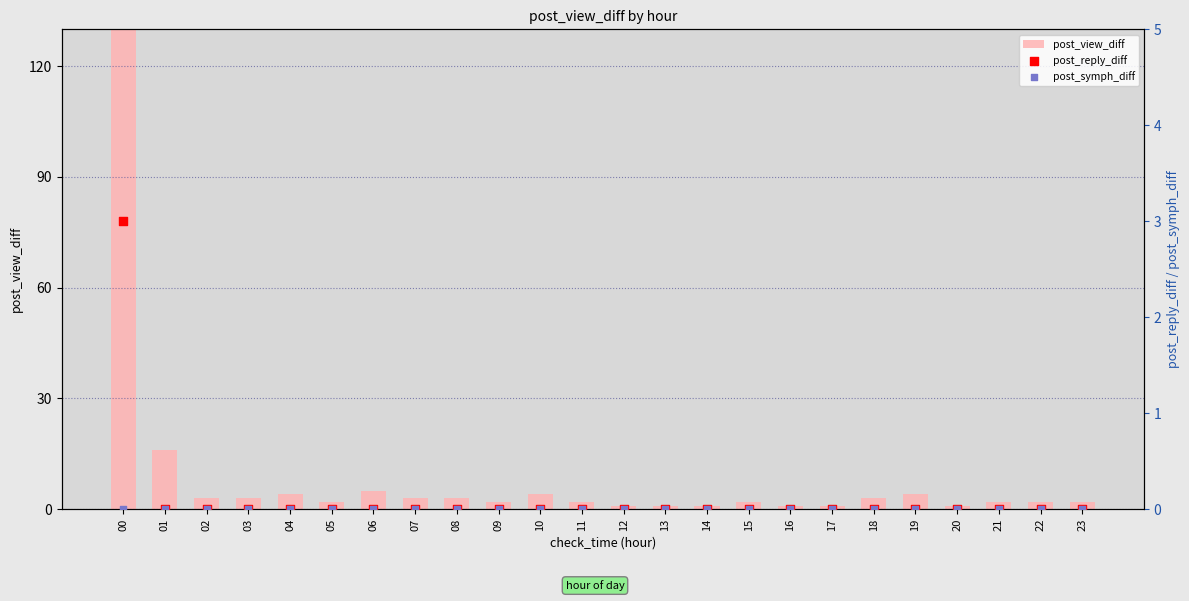

Is the value of post_reply_diff at 10 greater than the value of post_view_diff at 00?

No